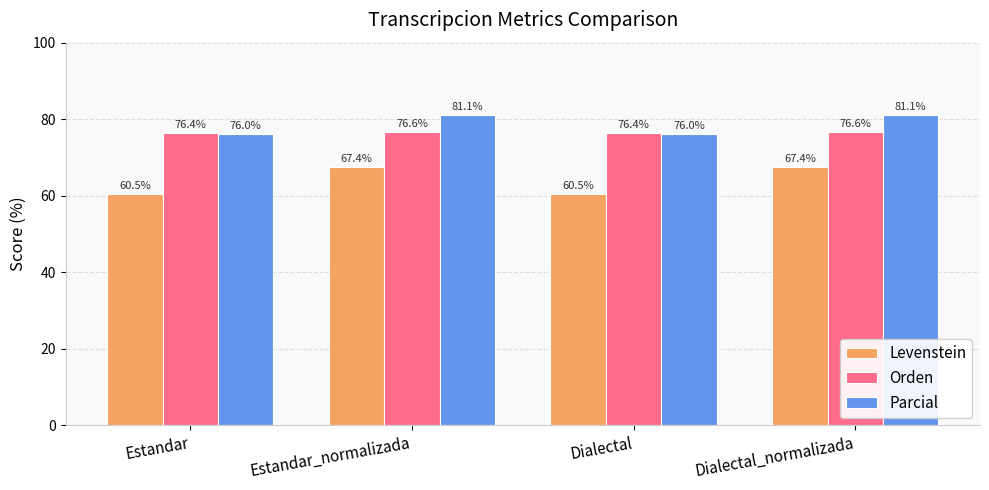

What is the difference between the maximum and minimum values in the Levenstein series?

6.9